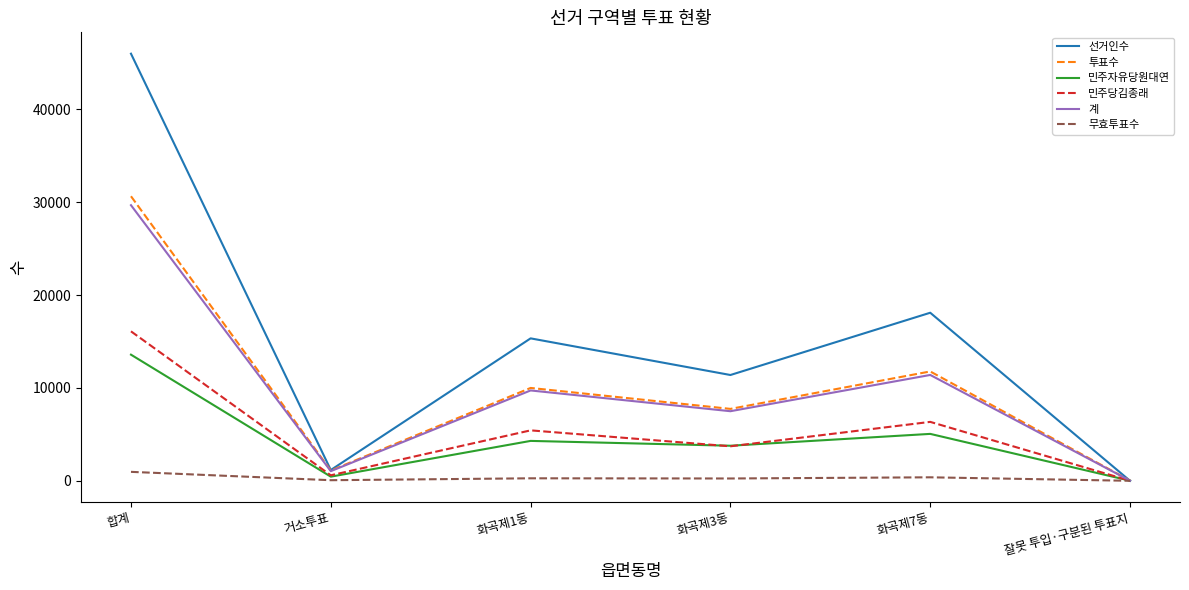

The 계 series shows 9727 at 화곡제1동. True or false?

True